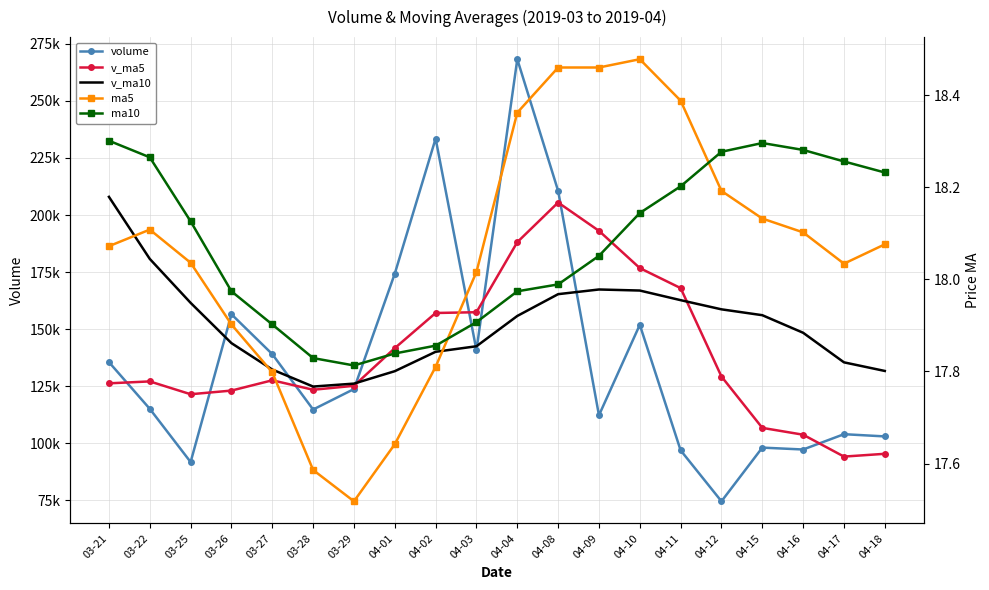

Read the volume value at 03-25.

91793.8